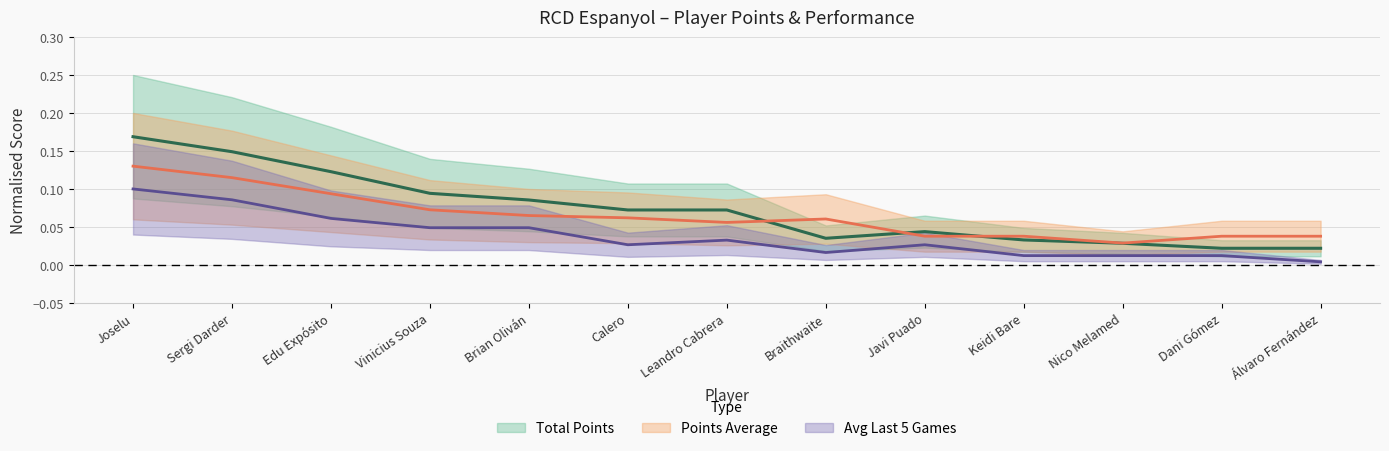

At Leandro Cabrera, list the series in order from largest to smallest.

Total_Points, Points_Average, Avg_last_5_games